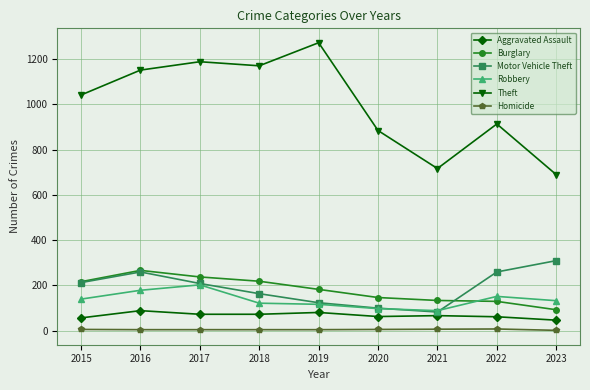

At how many categories does at least one series exceed 28?

9